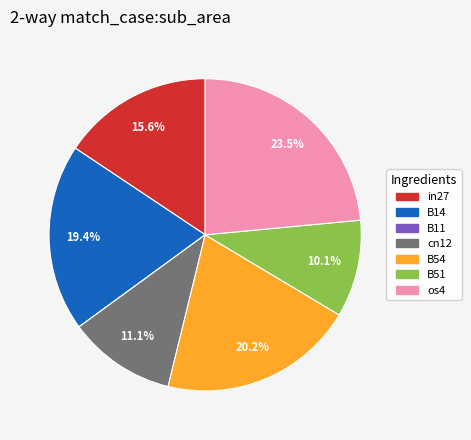

What percentage is the cn12 slice, to the nearest percent?

11%